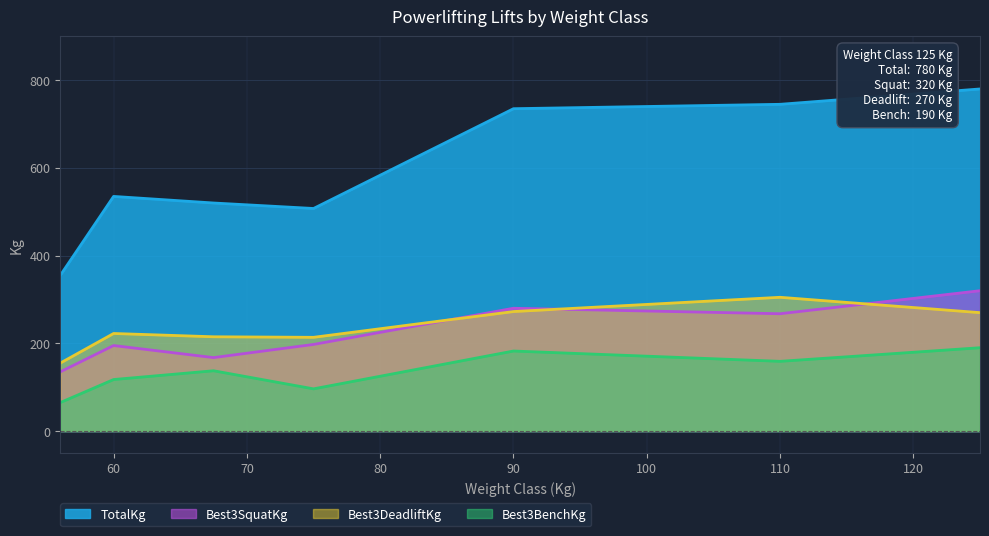

Which series has the largest total across all categories?

TotalKg